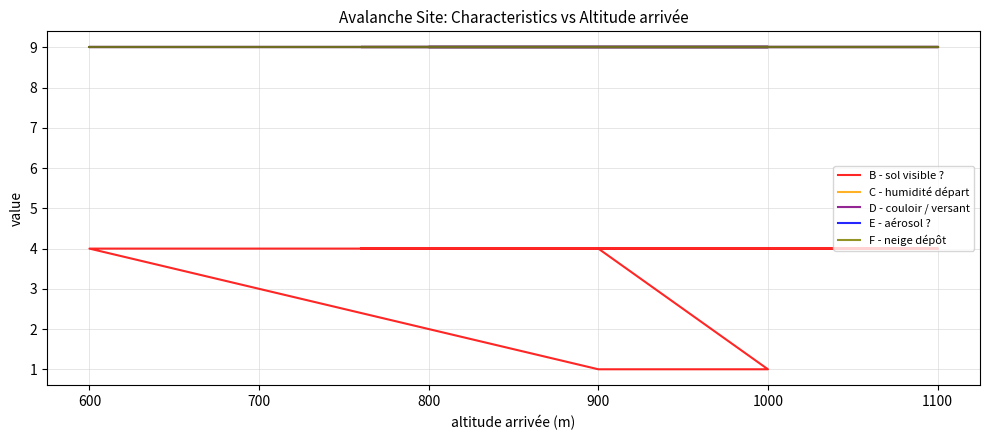

At how many categories does at least one series exceed 7?

16